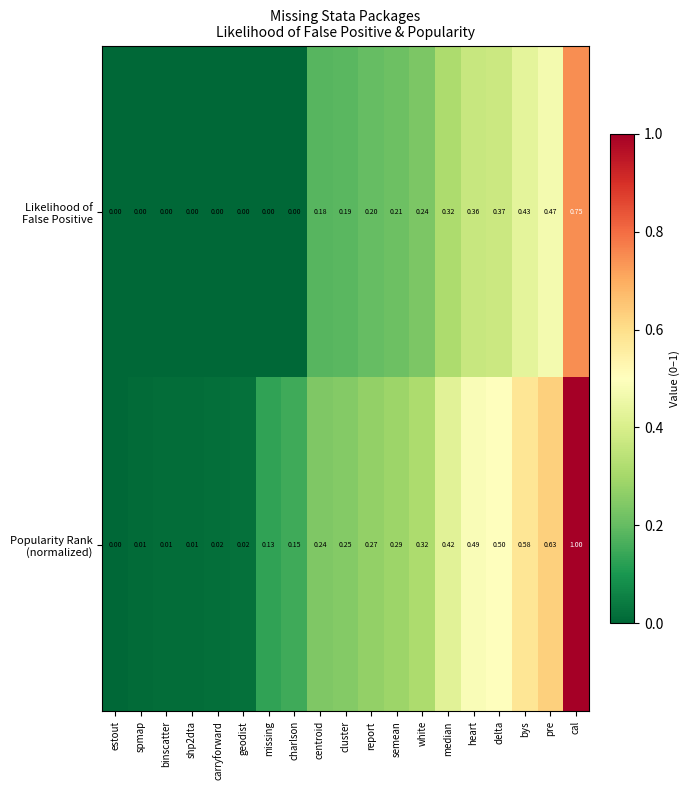

At which category is the sum across all series the highest?

cal